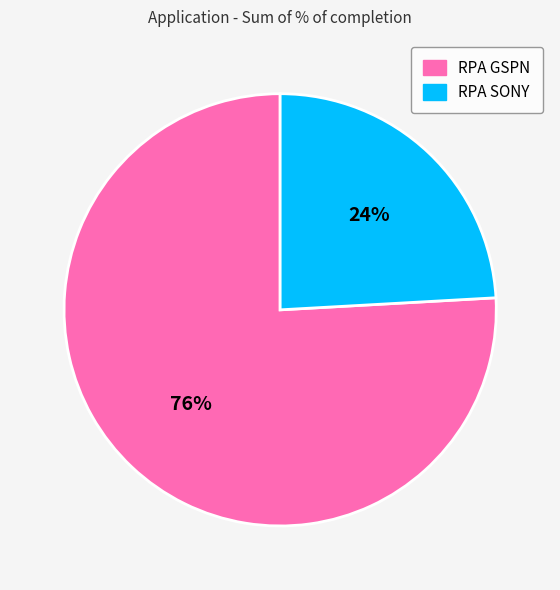

Is the sum of RPA SONY and RPA GSPN greater than half?

Yes